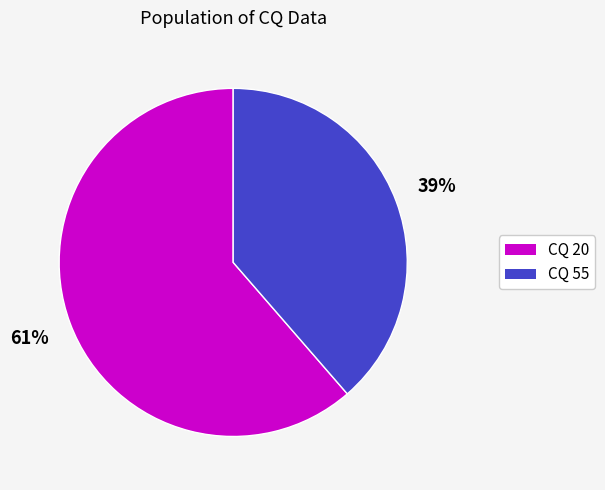

What is the majority slice?

CQ 20